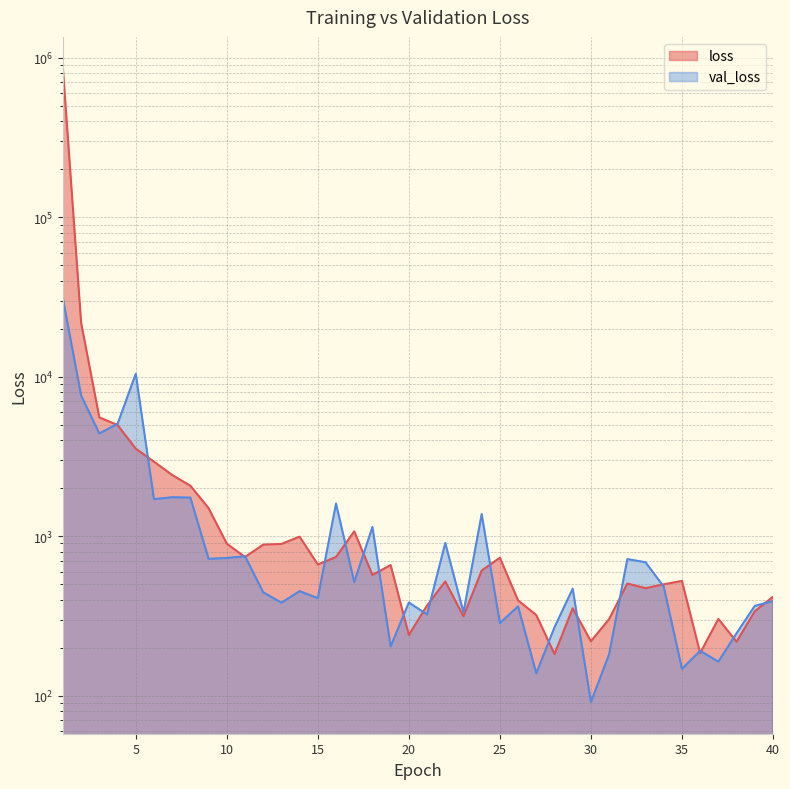

Where is the first local minimum for val_loss?

3